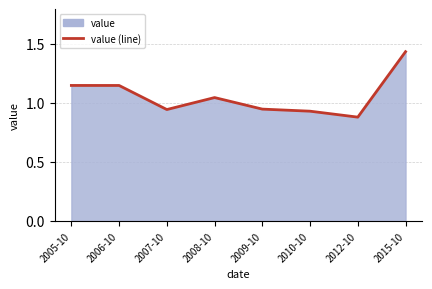

True or false: there are more than 2 points higher than both neighbors.

False